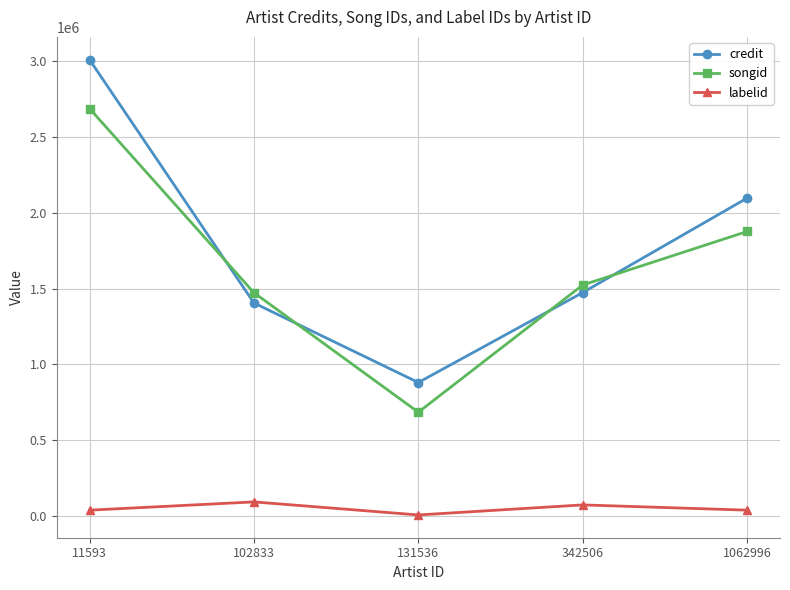

How many values in the credit series are below 1473265?

2